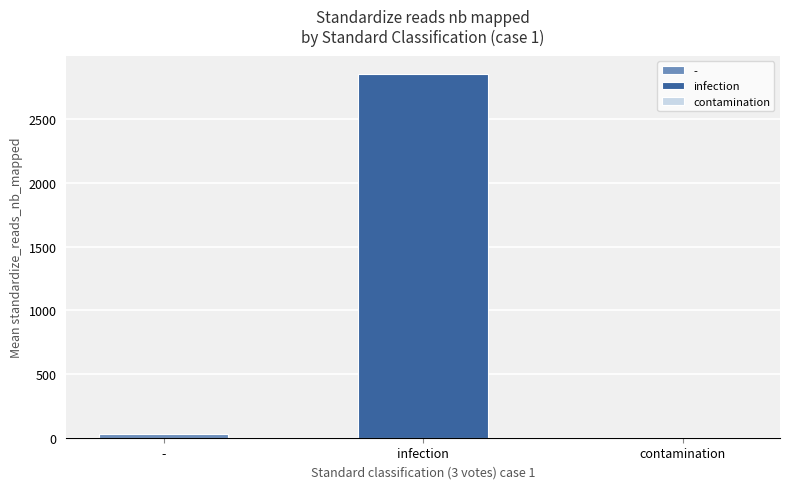

The unconfirmed series shows 147.4 at infection. True or false?

False